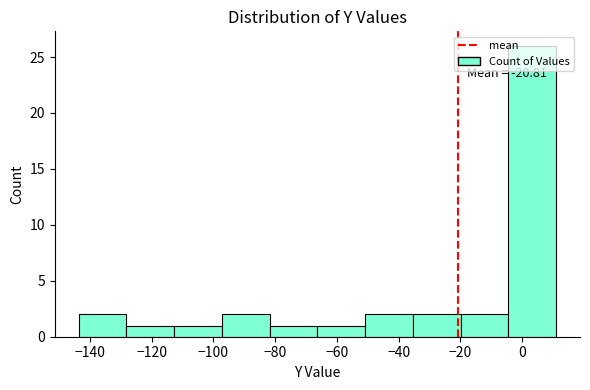

Over which range of the x-axis is the bar tallest?

-4 to 12